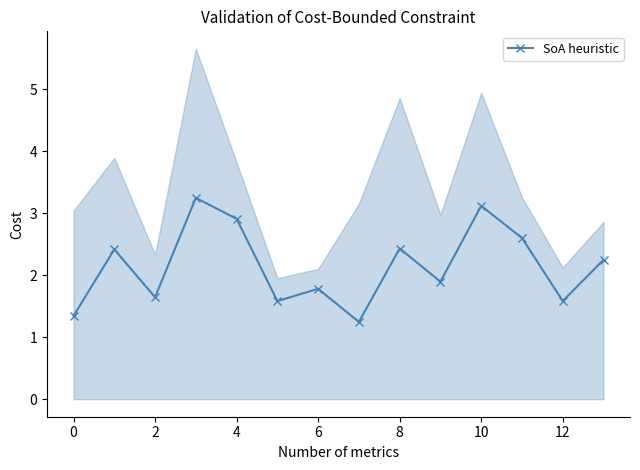

Does the chart have visible grid lines?

No